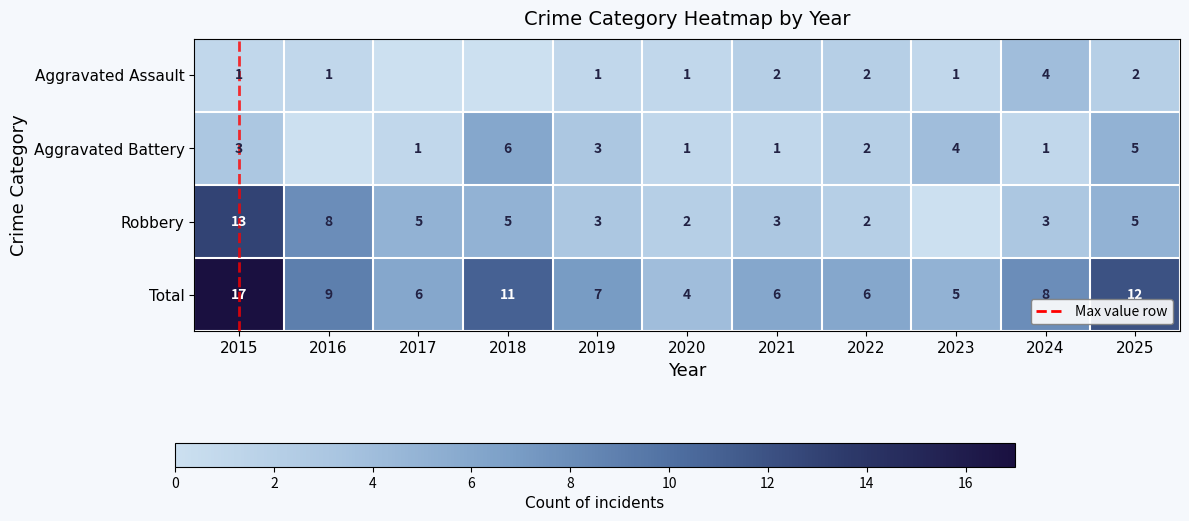

Rank the series at 2021 from lowest to highest value.

Aggravated Battery, Aggravated Assault, Robbery, Total